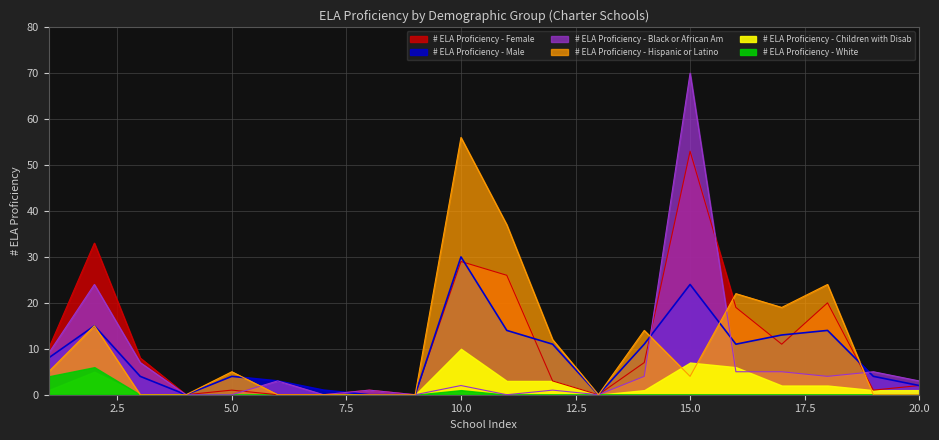

What is the value of the # ELA Proficiency - Black or African Am point at the 6th from the left?

3